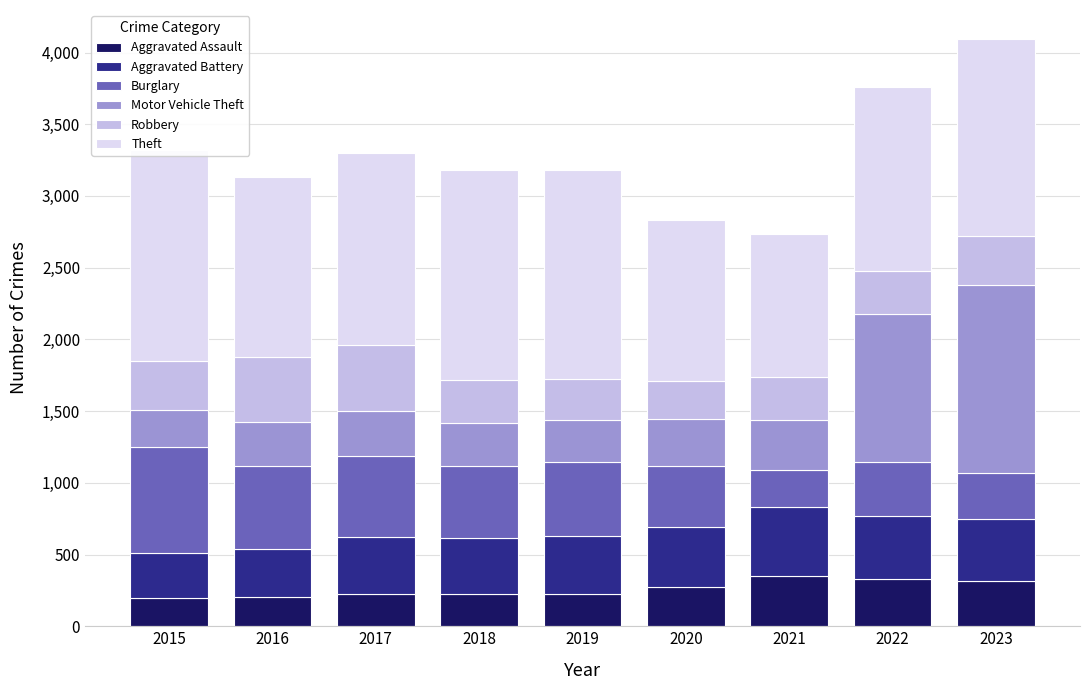

Which series has the largest total across all categories?

Theft